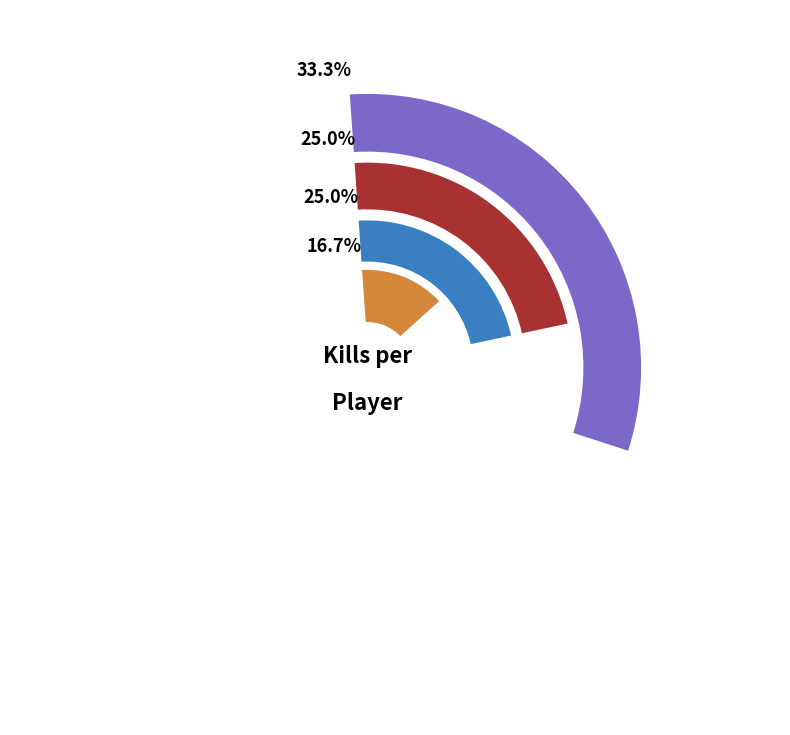

To the nearest percent, what portion does xmarc0 represent?

18%